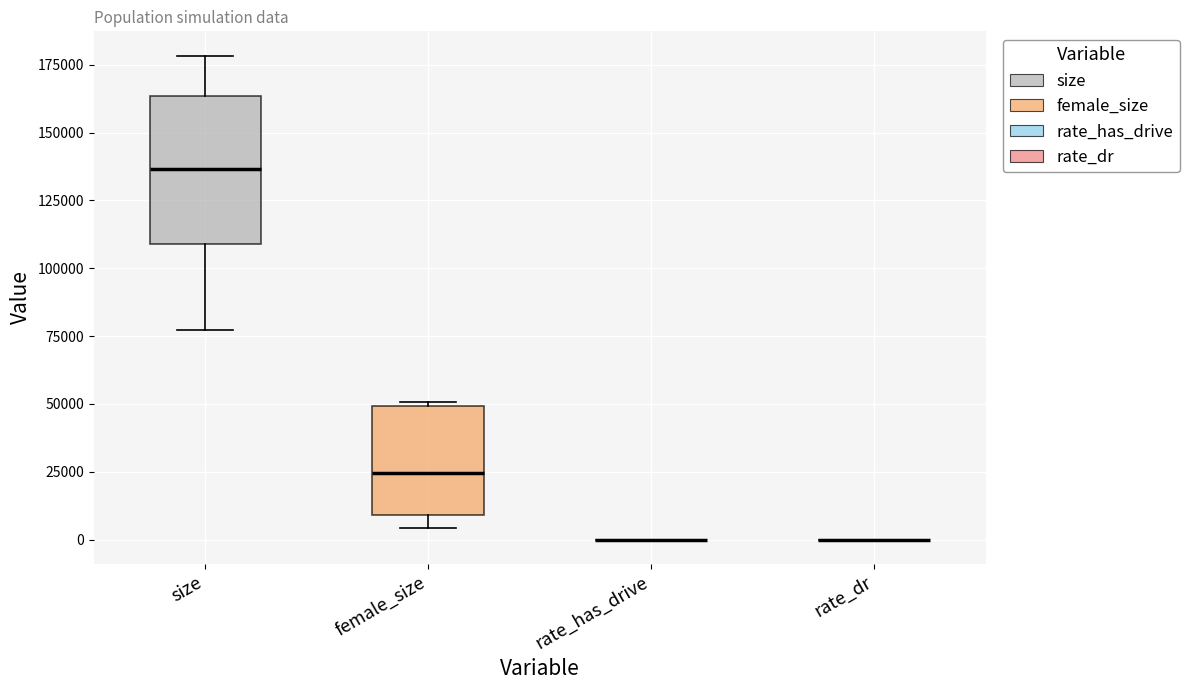

Which box is the tallest, from its lower edge to its upper edge?

size